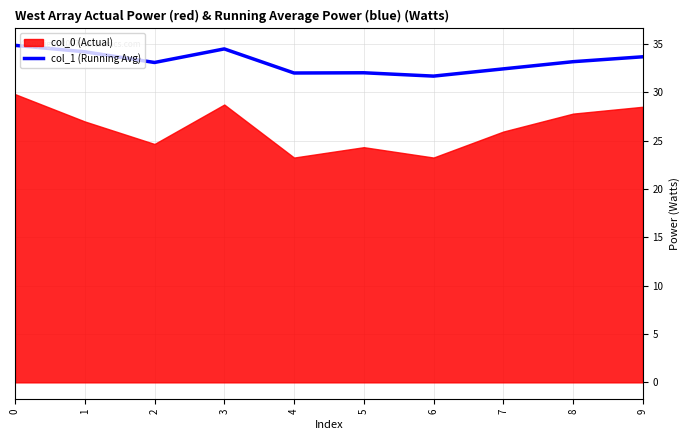

Does the chart display data point markers on the line(s)?

No